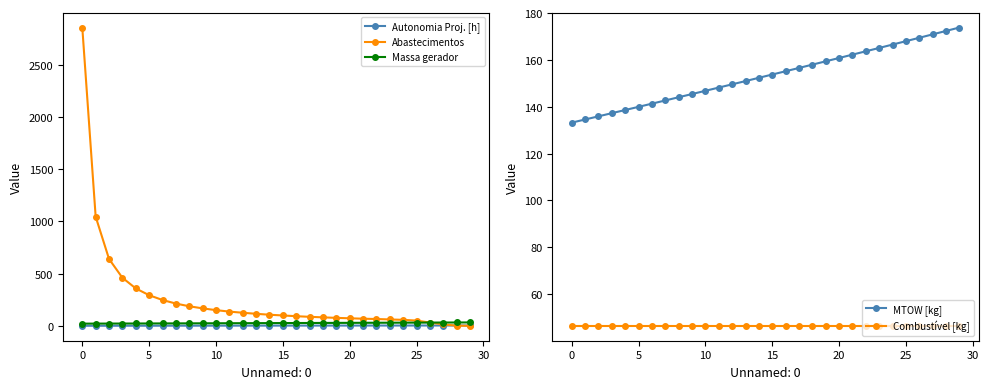

The value of Combustível [kg] at 20 is 24.4. True or false?

False